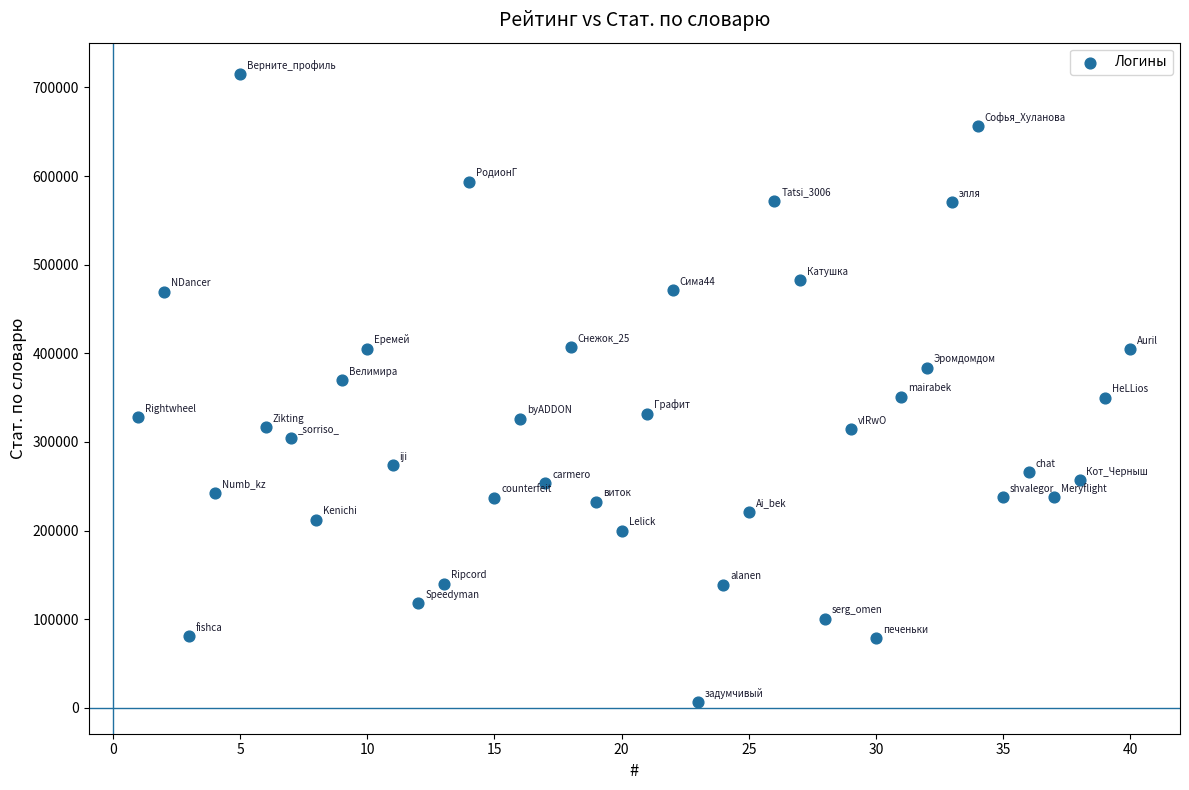

What is the range of X values (max minus min)?

39